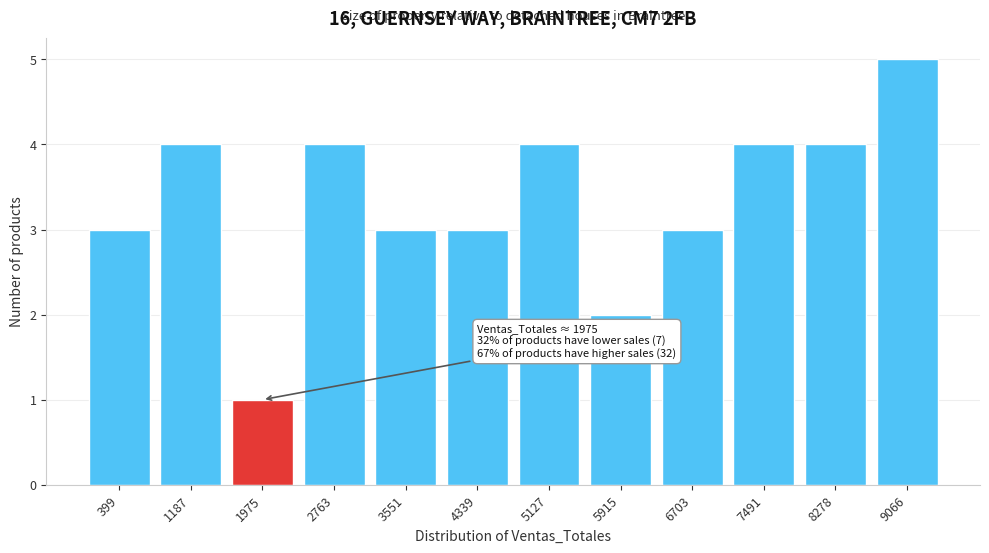

Reading right to left, list all the values displayed in this chart.

5	4	4	3	2	4	3	3	4	1	4	3